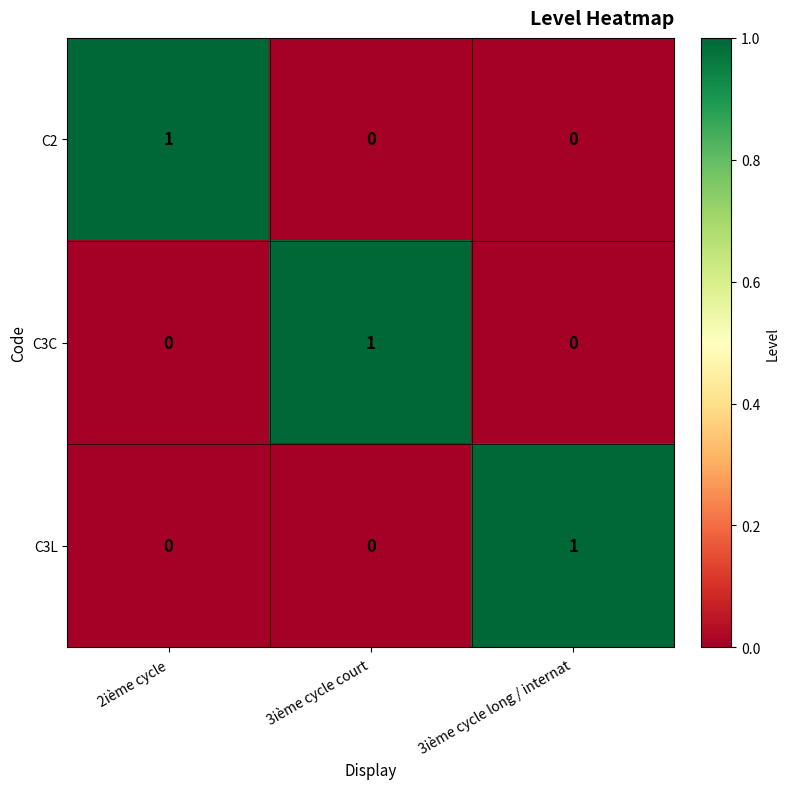

The value of C3L at 3ième cycle long / internat is 0. True or false?

False